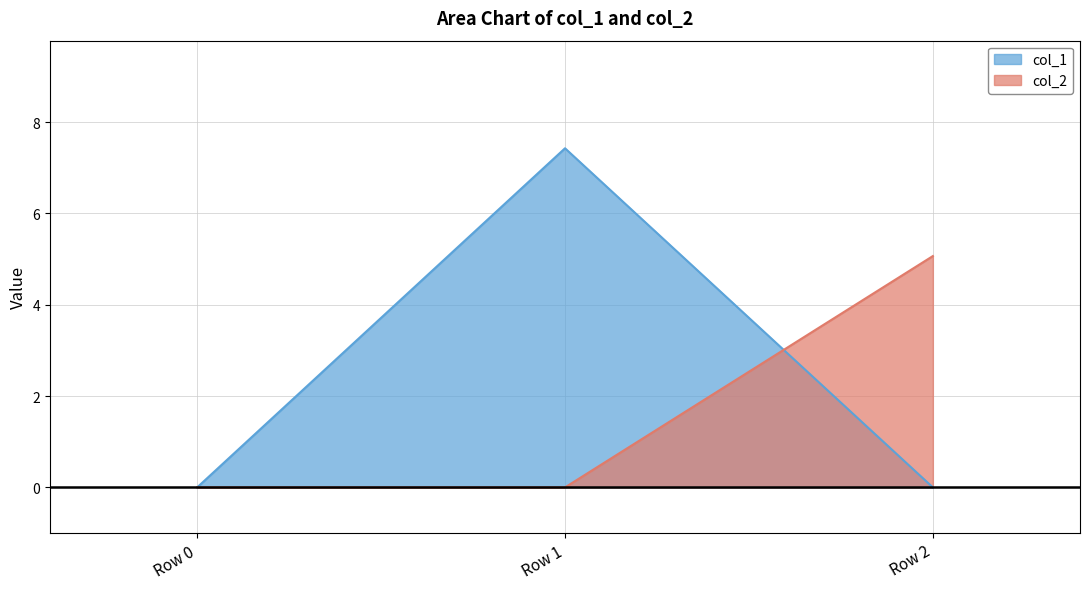

What is the difference between the maximum and minimum values in the col_2 series?

5.1